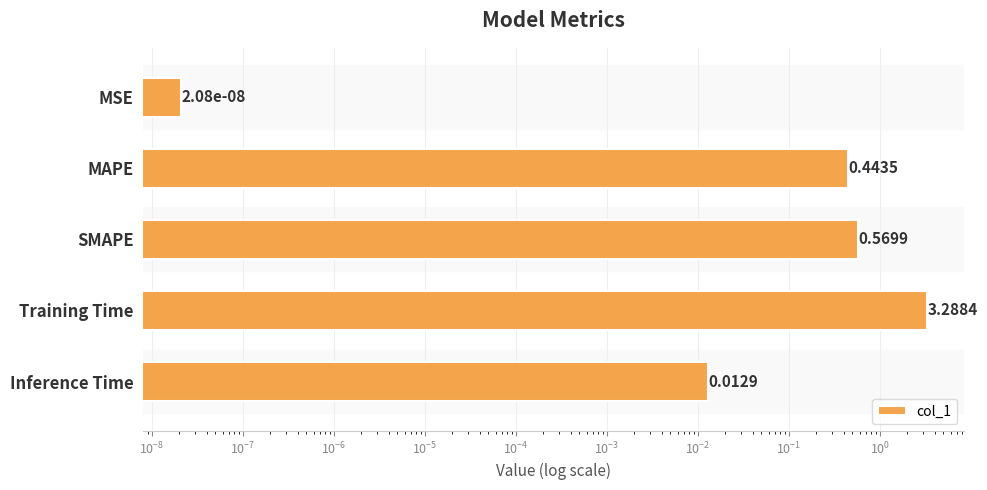

Are the bars horizontal?

Yes